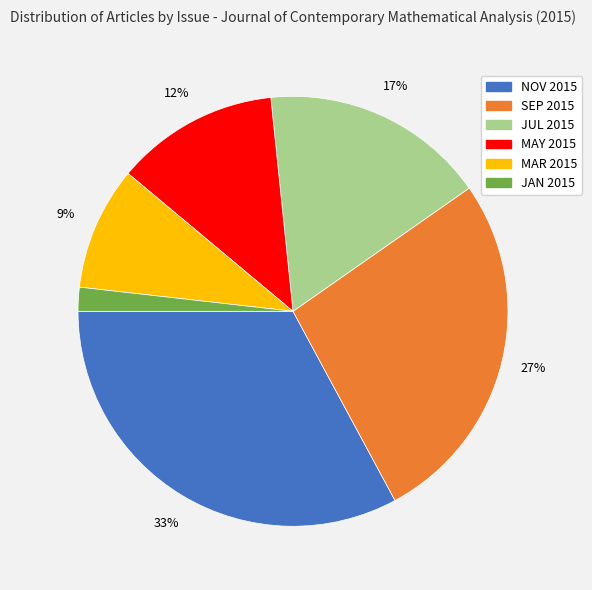

Count the number of slices in the pie.

6